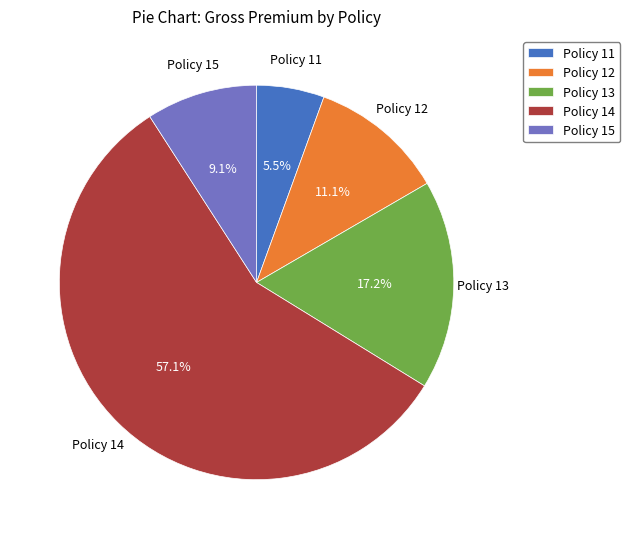

How many slices are in this pie chart?

5